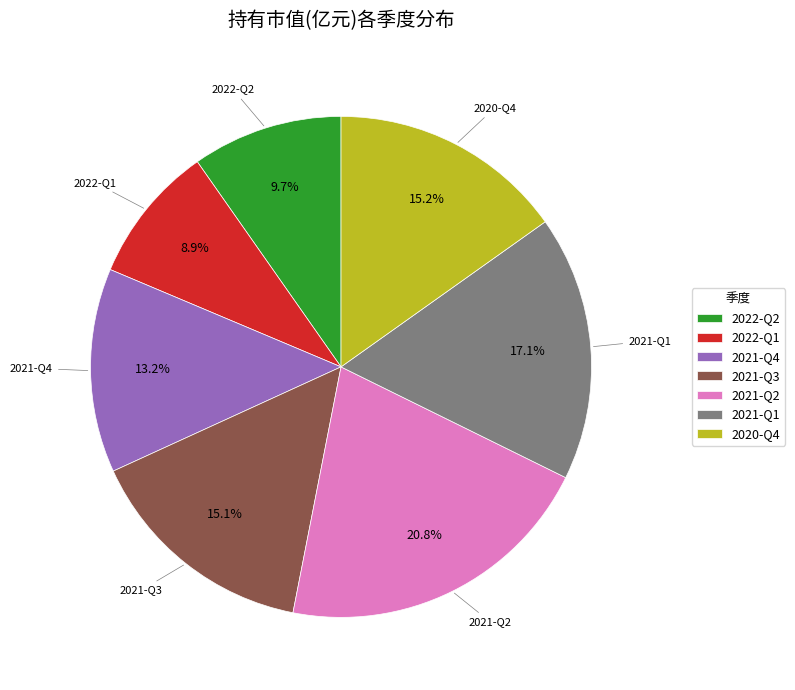

Is there a majority slice in this chart?

No